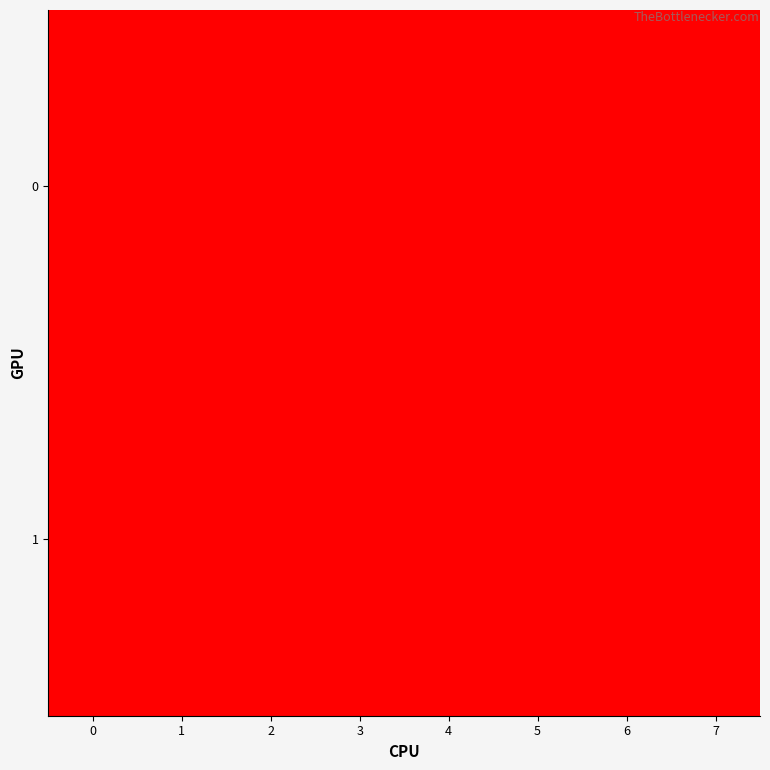

What is the total value across all series at 2?

200